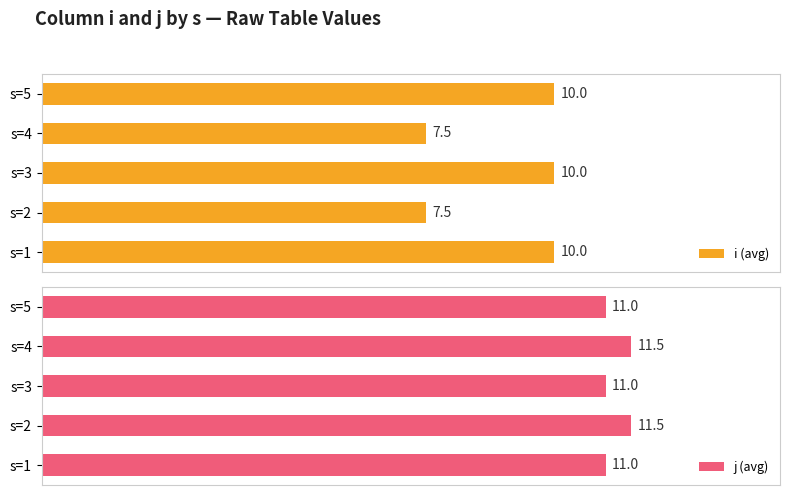

What are all the series names shown in the legend?

i (avg), j (avg)